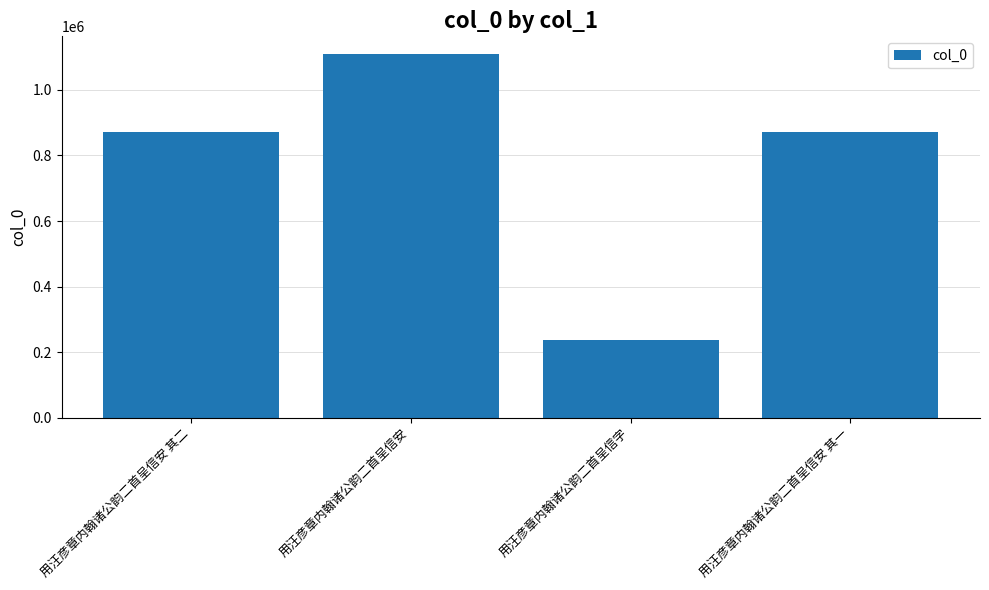

What is the greatest value displayed?

1108038